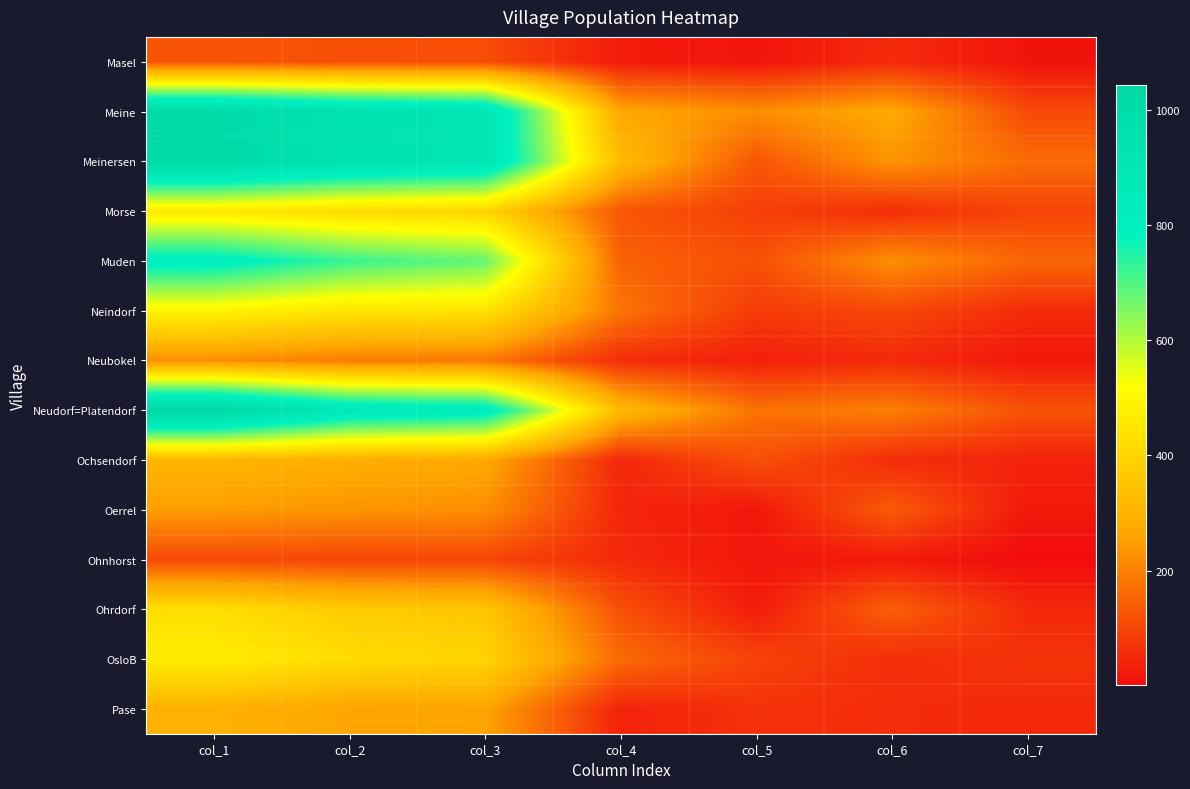

Reading left to right, extract all data points from this chart.

Masel: col_1=125	col_2=114	col_3=111	col_4=27	col_5=15	col_6=54	col_7=13
Meine: col_1=1010	col_2=936	col_3=905	col_4=268	col_5=223	col_6=273	col_7=105
Meinersen: col_1=1018	col_2=936	col_3=903	col_4=326	col_5=125	col_6=233	col_7=164
Morse: col_1=458	col_2=419	col_3=399	col_4=126	col_5=87	col_6=56	col_7=96
Muden: col_1=815	col_2=723	col_3=680	col_4=147	col_5=117	col_6=224	col_7=153
Neindorf: col_1=491	col_2=447	col_3=443	col_4=179	col_5=80	col_6=102	col_7=55
Neubokel: col_1=219	col_2=189	col_3=183	col_4=55	col_5=35	col_6=51	col_7=21
Neudorf=Platendorf: col_1=1042	col_2=872	col_3=840	col_4=322	col_5=175	col_6=197	col_7=120
Ochsendorf: col_1=308	col_2=286	col_3=272	col_4=47	col_5=117	col_6=55	col_7=41
Oerrel: col_1=247	col_2=232	col_3=223	col_4=44	col_5=20	col_6=135	col_7=22
Ohnhorst: col_1=104	col_2=98	col_3=97	col_4=51	col_5=18	col_6=24	col_7=1
Ohrdorf: col_1=428	col_2=372	col_3=356	col_4=116	col_5=28	col_6=144	col_7=51
OsloB: col_1=472	col_2=422	col_3=397	col_4=162	col_5=94	col_6=57	col_7=68
Pase: col_1=297	col_2=263	col_3=261	col_4=40	col_5=64	col_6=57	col_7=51